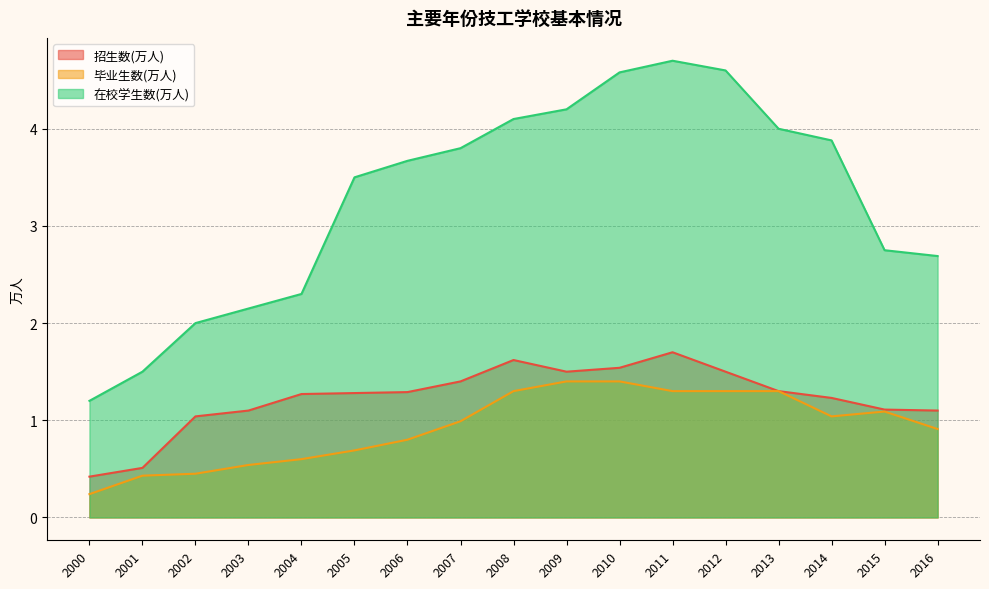

Which category has the lowest value in the 毕业生数(万人) series?

2000